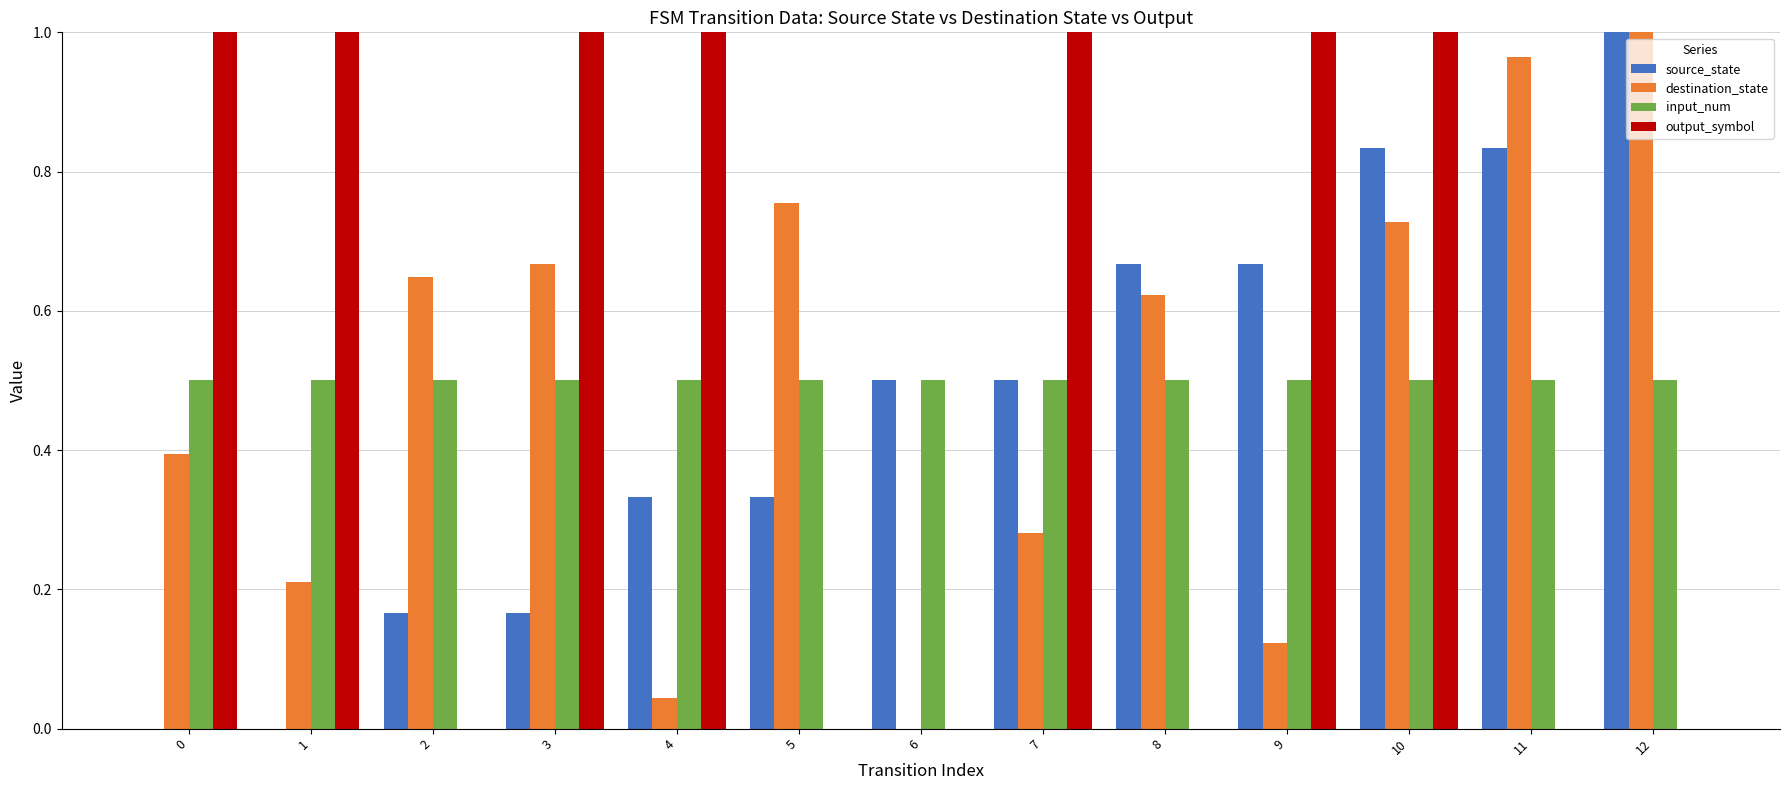

Is the value of input_num at 7 greater than the value of output_symbol at 6?

Yes